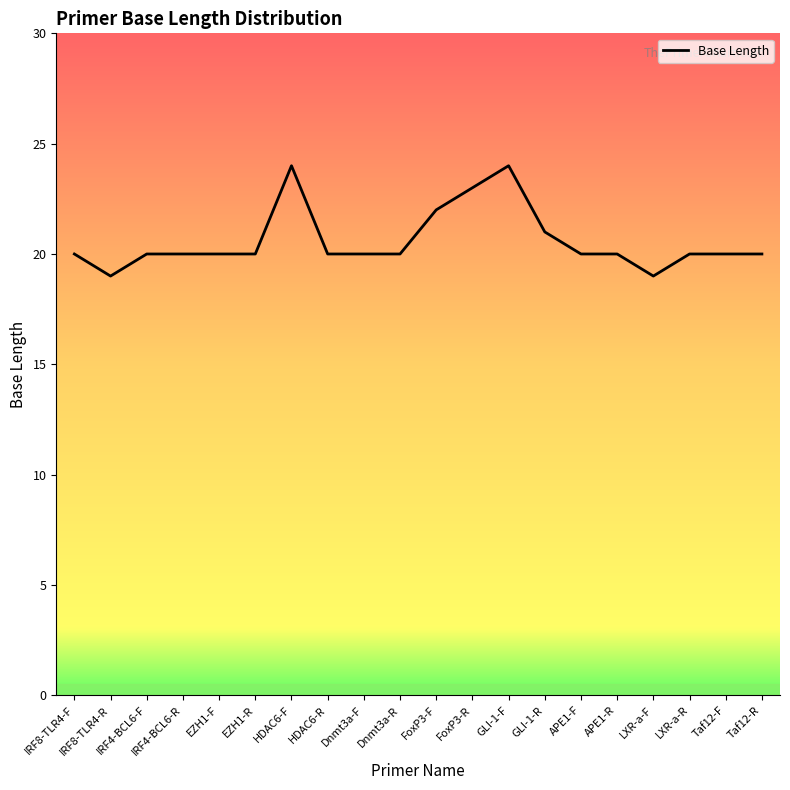

Reading right to left, extract all data points from this chart.

20	20	20	19	20	20	21	24	23	22	20	20	20	24	20	20	20	20	19	20